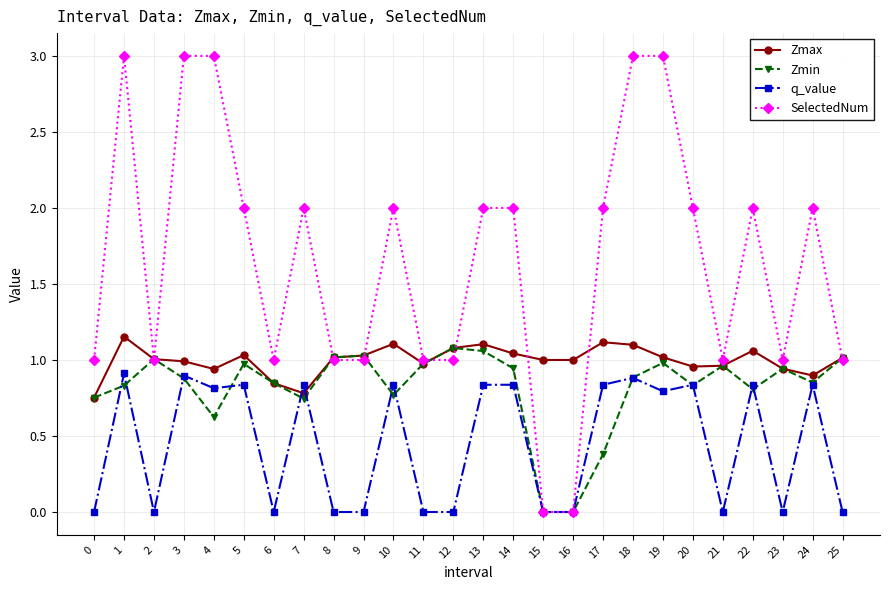

Which series has the widest spread of values?

SelectedNum